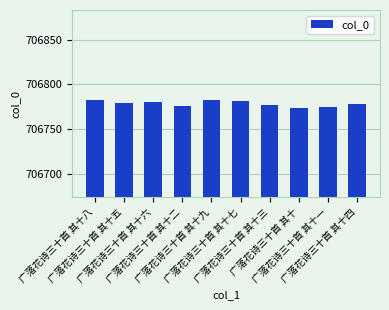

What is the sum of all values?

7067785